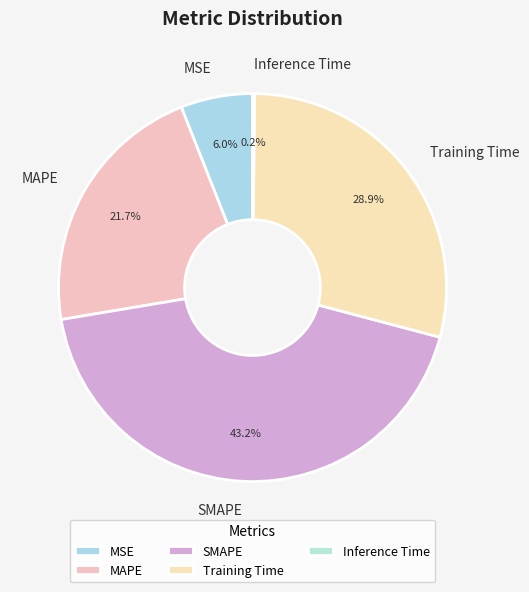

Which slice is the largest?

SMAPE